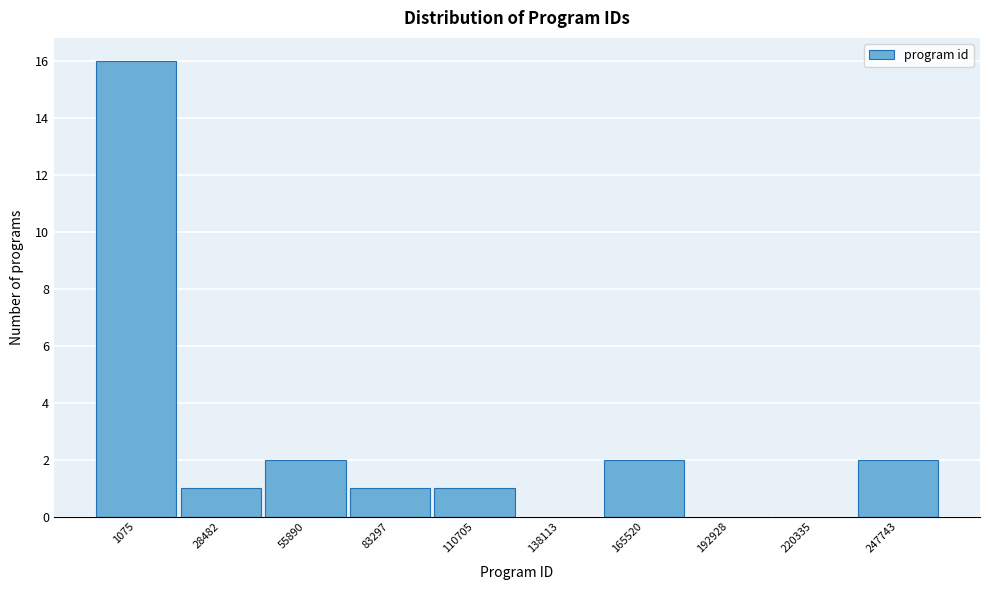

Reading left to right, extract all data points from this chart.

1075=16	28482=1	55890=2	83297=1	110705=1	138113=0	165520=2	192928=0	220335=0	247743=2